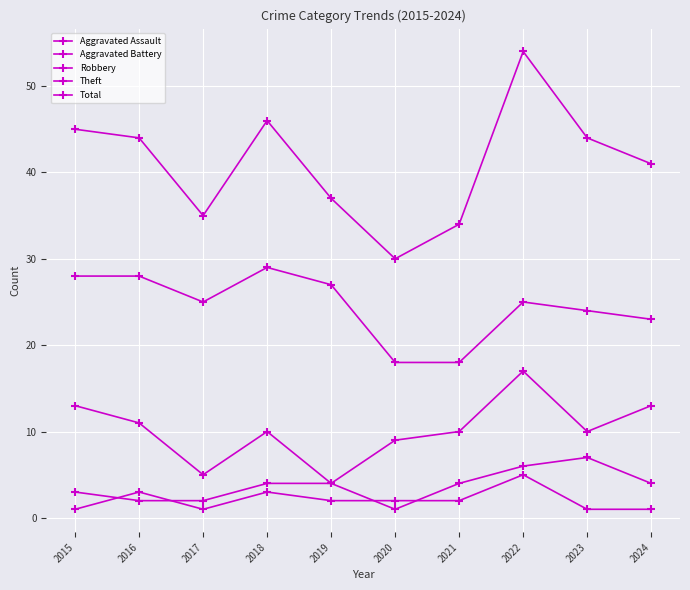

Count the number of data series in this chart.

5